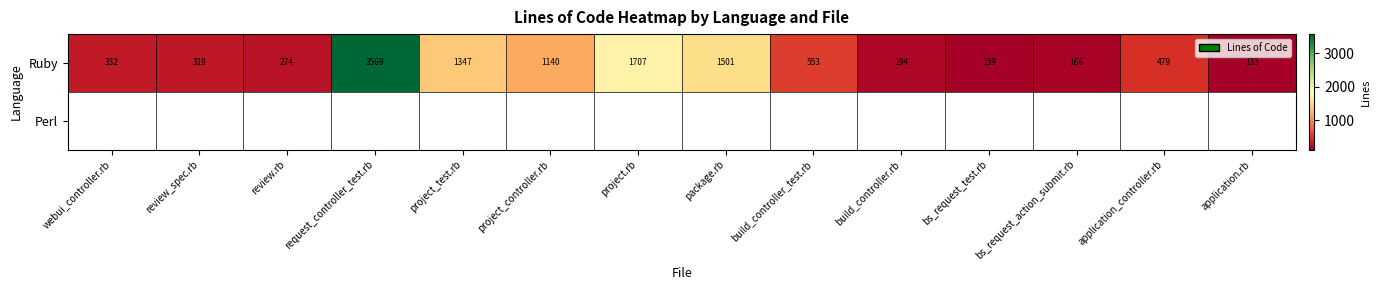

At how many categories does at least one series exceed 3228?

1